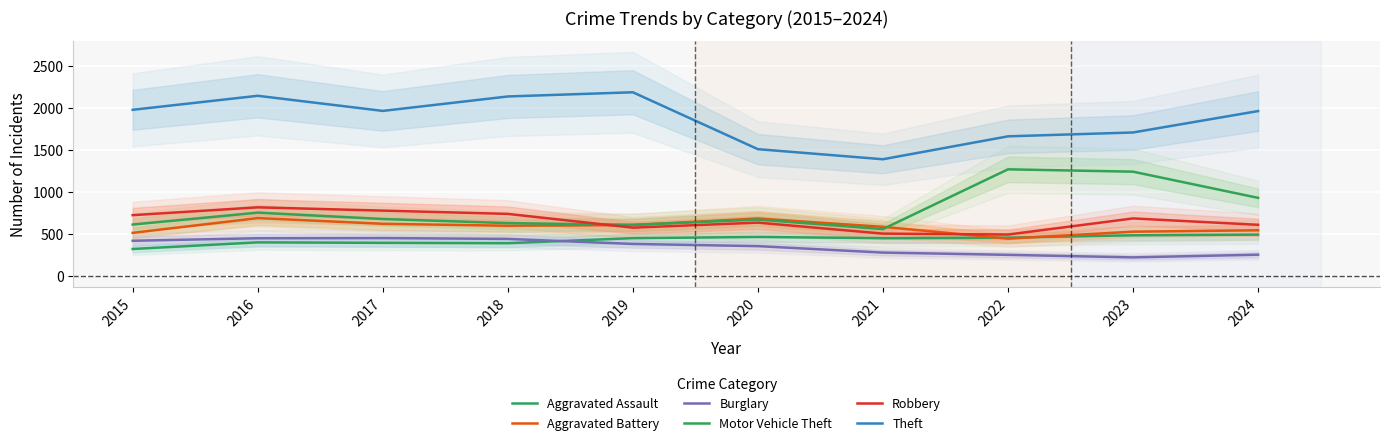

True or false: Robbery and Aggravated Assault cross at least once.

False